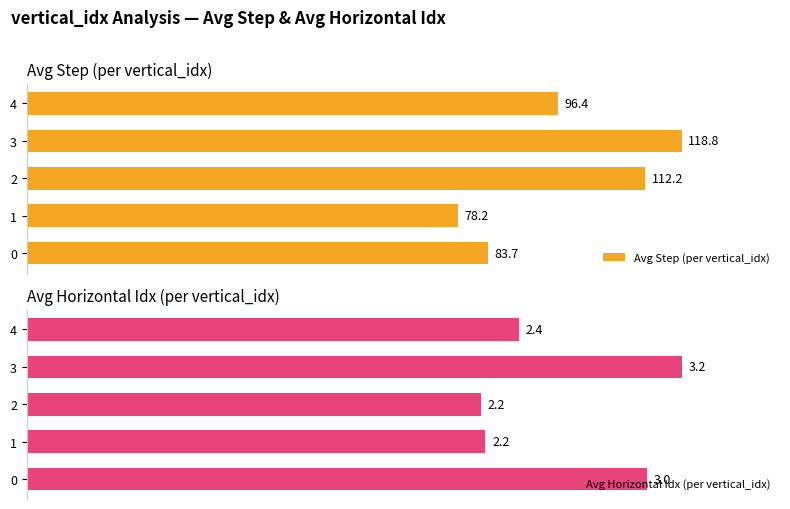

Are the bars grouped side by side (vs. stacked)?

Yes